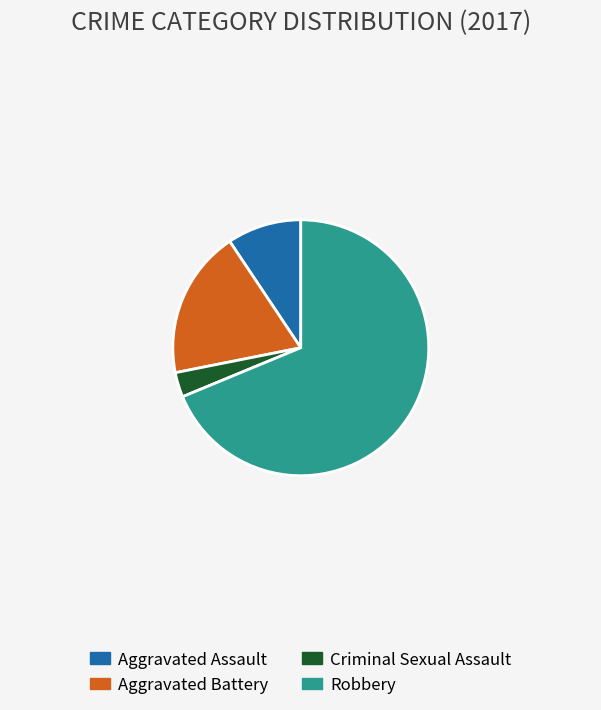

Which slice is the smallest?

Criminal Sexual Assault